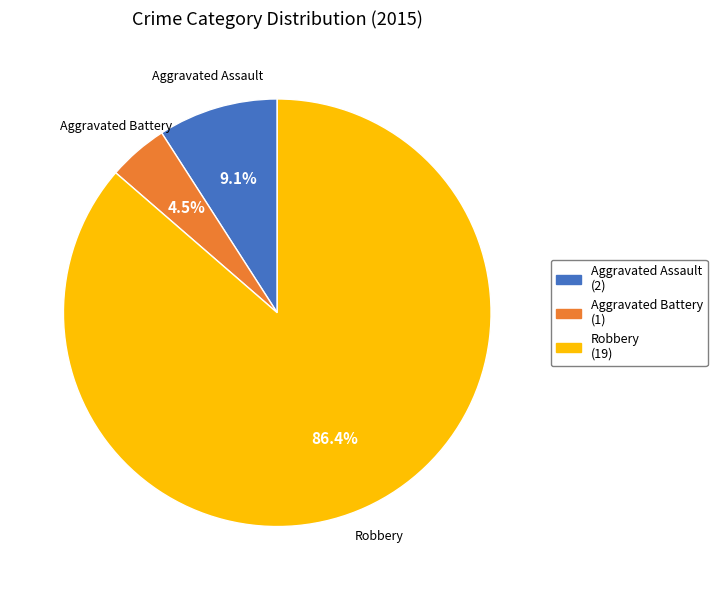

Is there any slice that represents more than half of the pie?

Yes